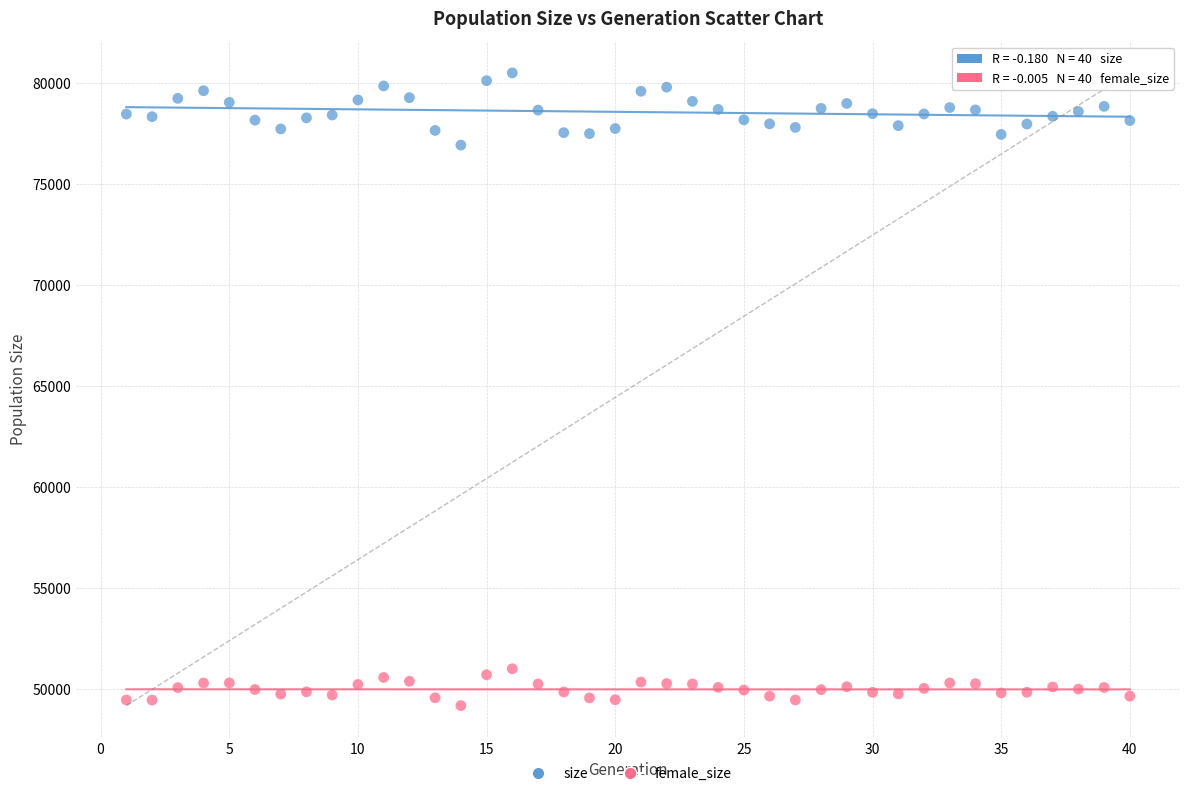

Which series has the largest Y range (max minus min)?

size